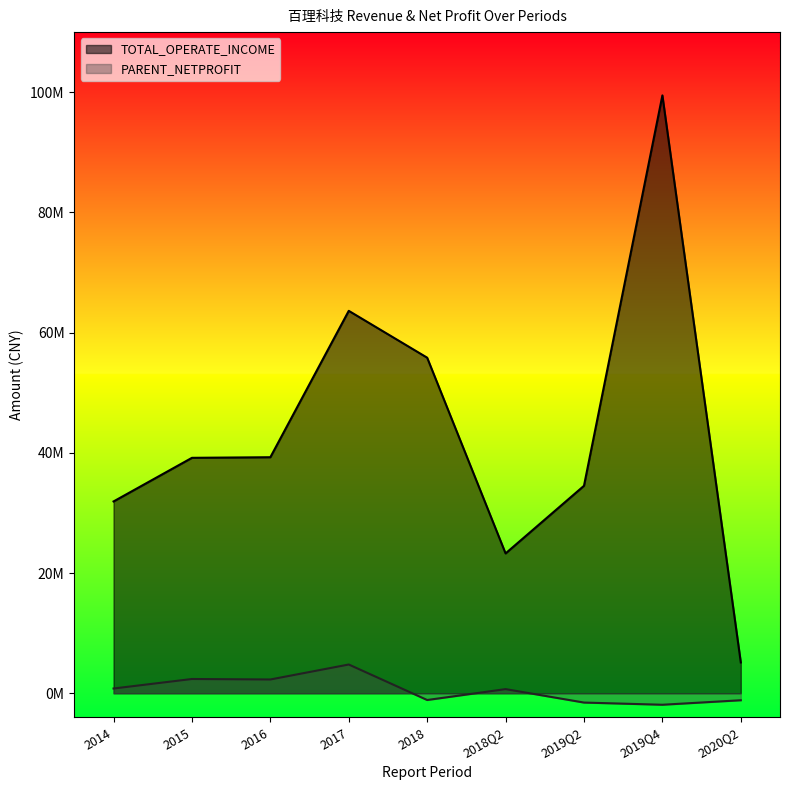

In PARENT_NETPROFIT, how many points are higher than both neighbors (excluding endpoints)?

3